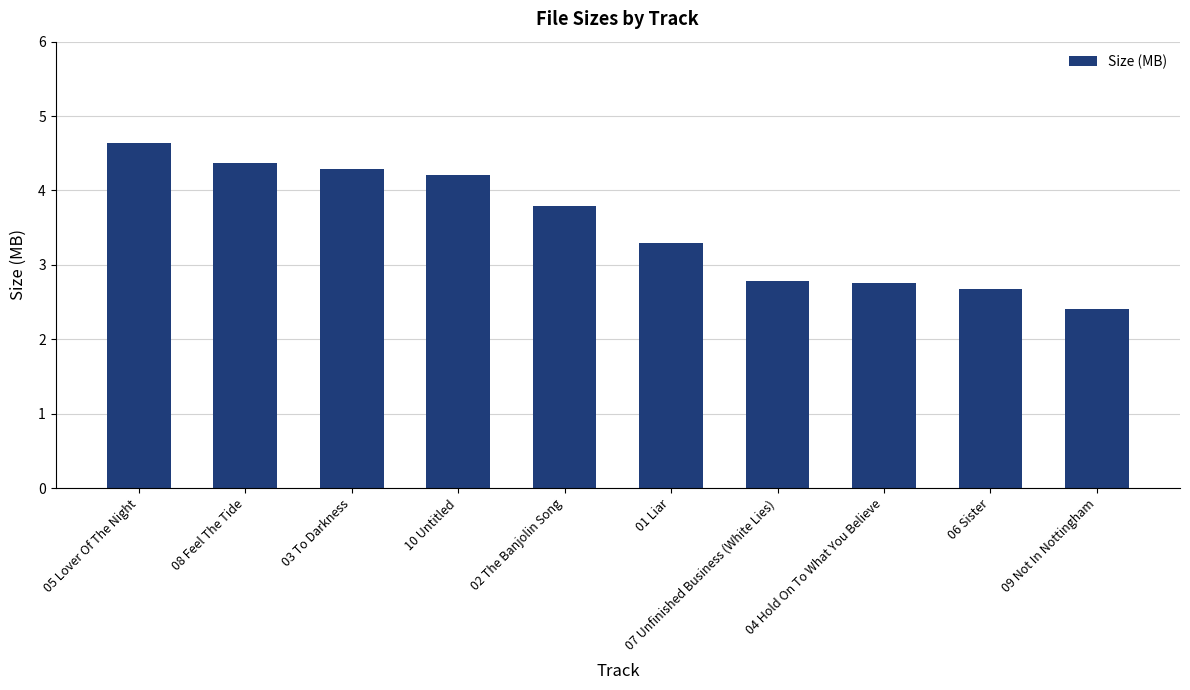

What is the minimum value shown in the chart?

2.4